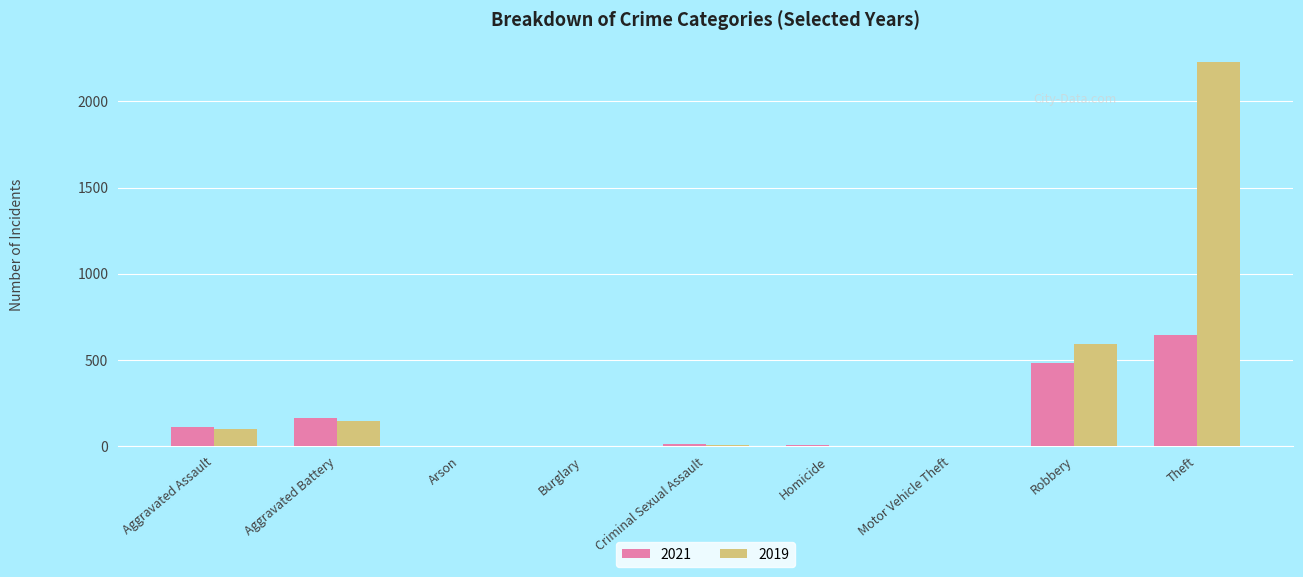

At which label does 2019 reach its peak?

Theft